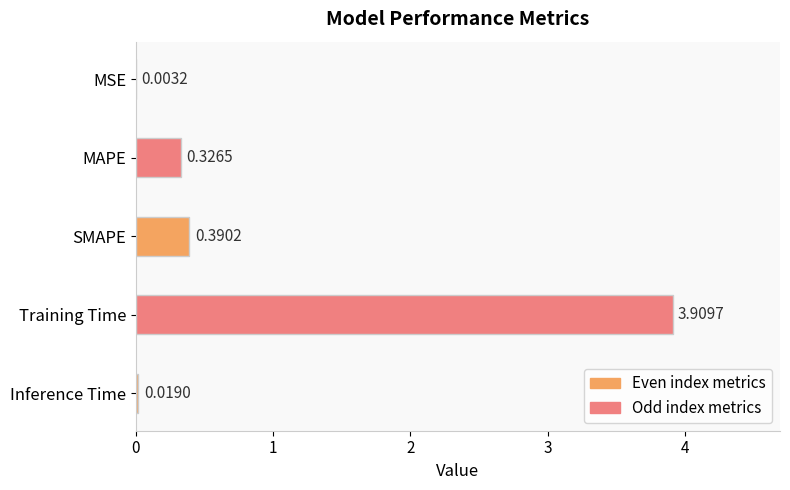

What is the change in value from MSE to SMAPE?

+0.4